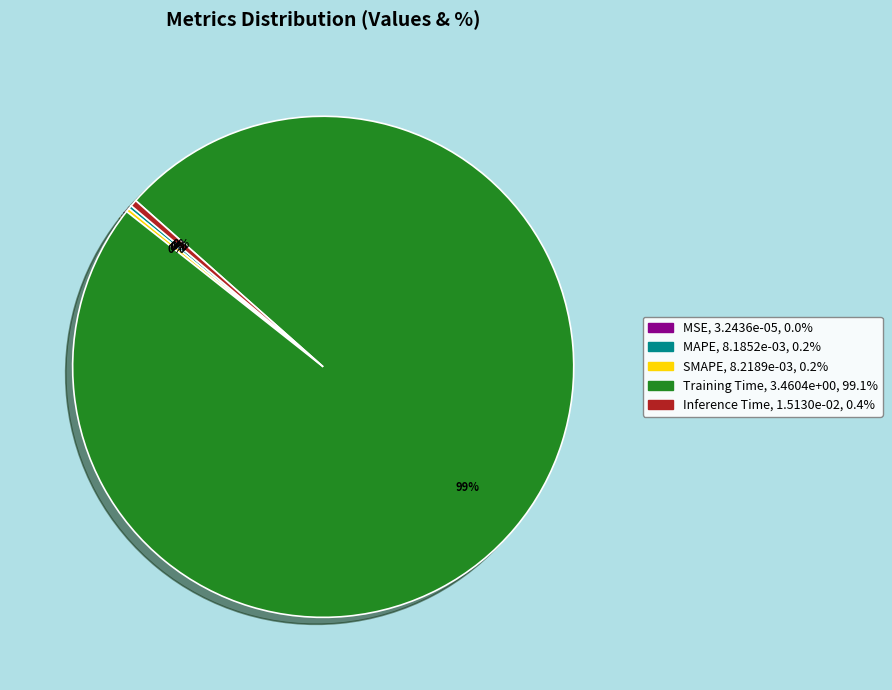

True or false: Training Time accounts for 99% of the total.

True